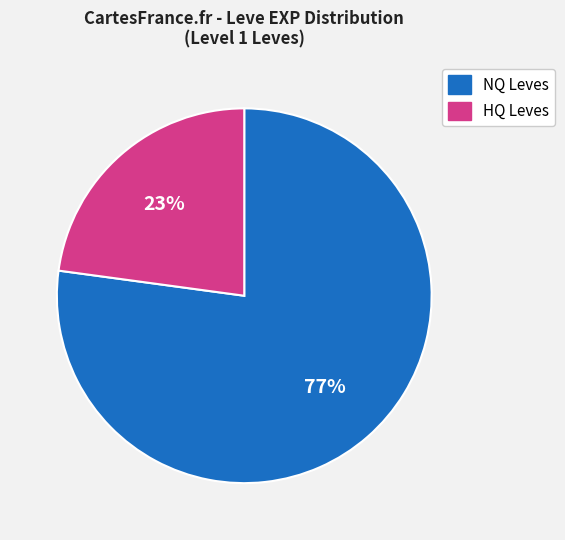

To the nearest percent, what is the difference between the largest and smallest slice percentages?

54%